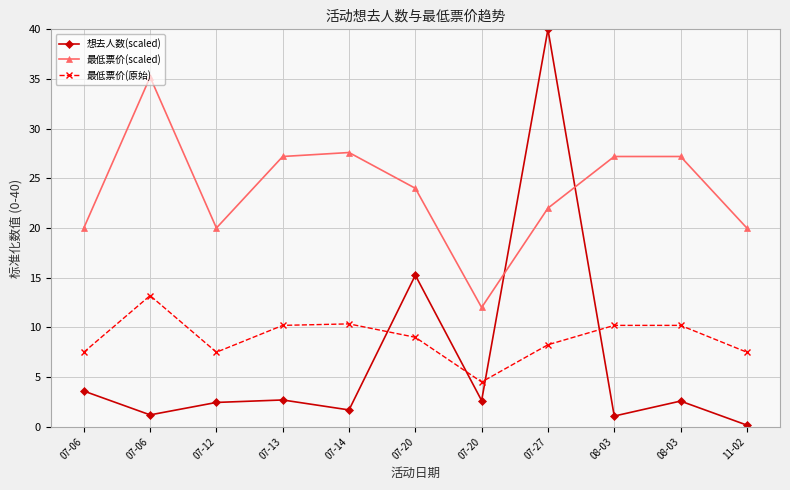

Count the number of data series in this chart.

3